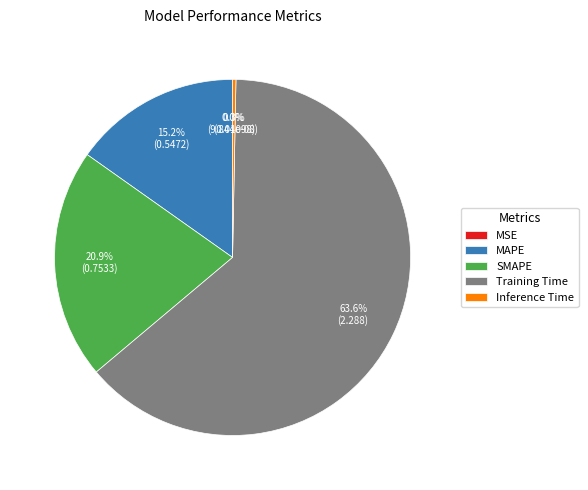

The SMAPE slice represents 21% of the pie. True or false?

True